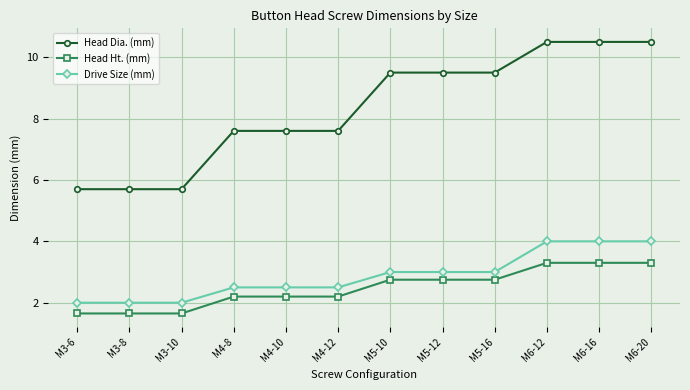

What is the difference between the maximum and minimum values in the Head Dia. (mm) series?

4.8